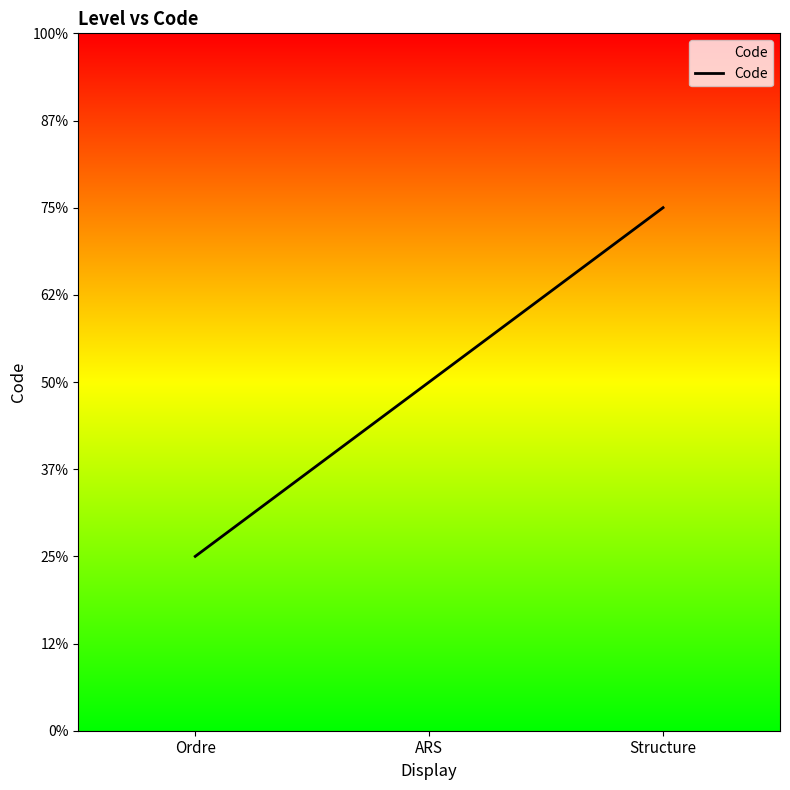

Does the chart display data point markers on the line(s)?

No